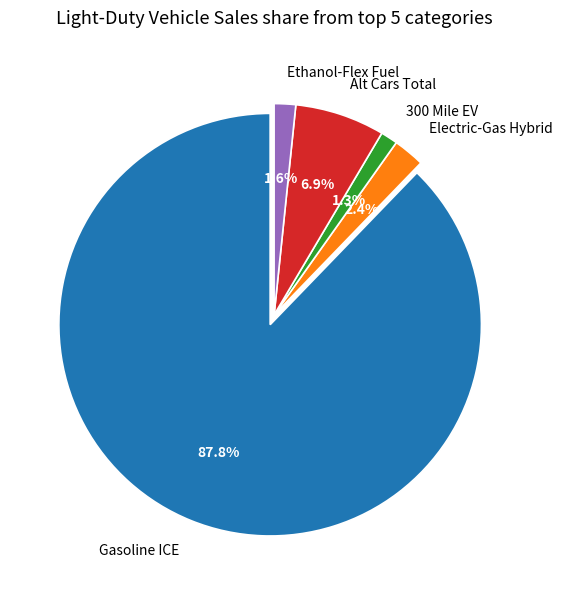

How much of the chart is everything except Electric-Gas Hybrid?

97.6%